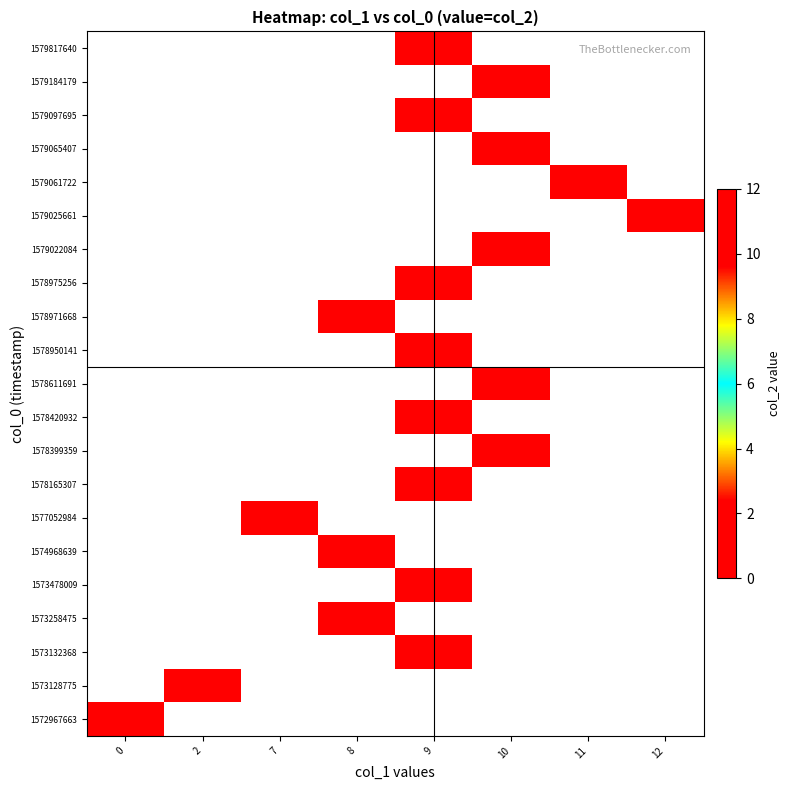

Reading left to right, list all the values displayed in this chart.

0: 0=0	1=2	2=9	3=8	4=9	5=8	6=7	7=9	8=10	9=9	10=10	11=9	12=8	13=9	14=10	15=12	16=11	17=10	18=9	19=10	20=9
col_2: 0=0	1=0	2=0	3=0	4=0	5=0	6=0	7=0	8=0	9=0	10=0	11=0	12=0	13=0	14=0	15=0	16=0	17=0	18=0	19=0	20=0